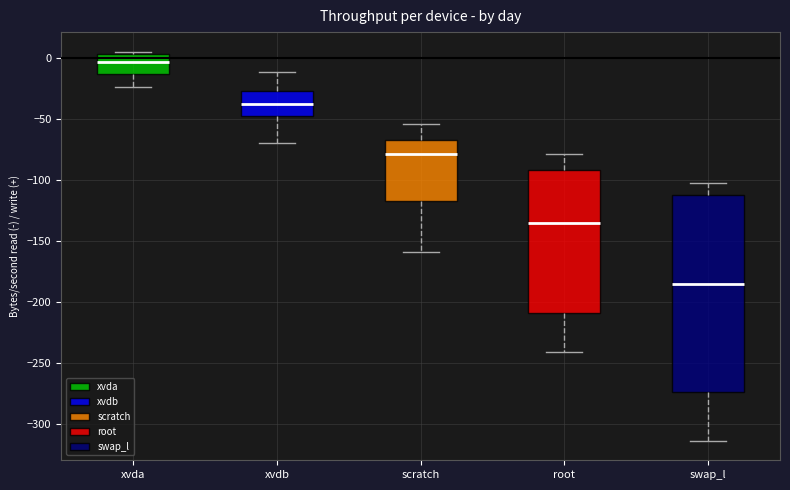

Comparing the boxes themselves (not the whiskers), which one is the tallest?

swap_l